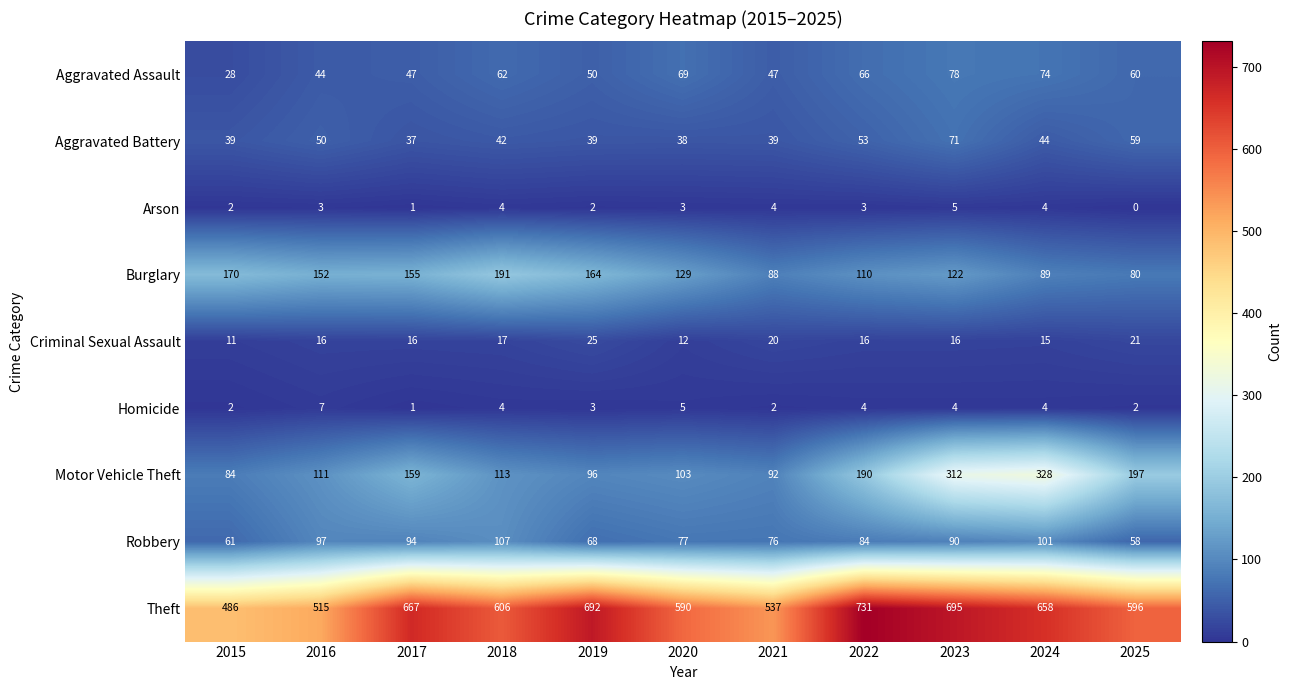

Which category has the highest value in the Theft series?

2022